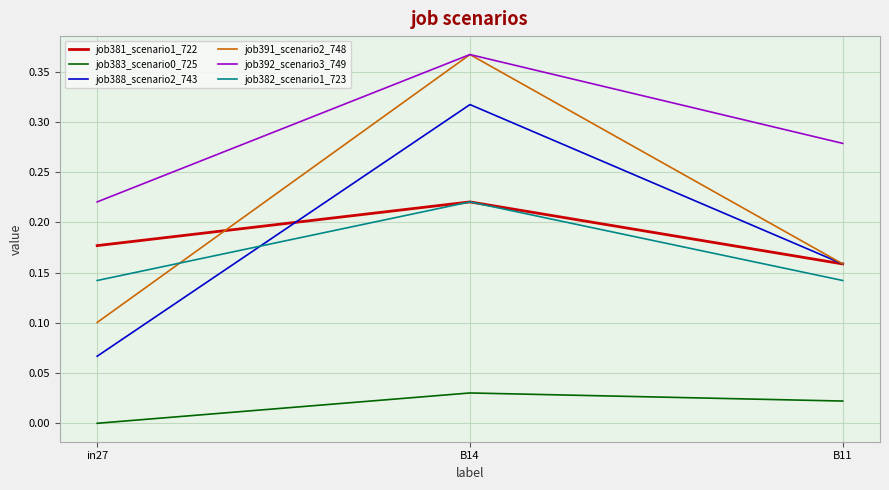

Does the chart have visible grid lines?

Yes